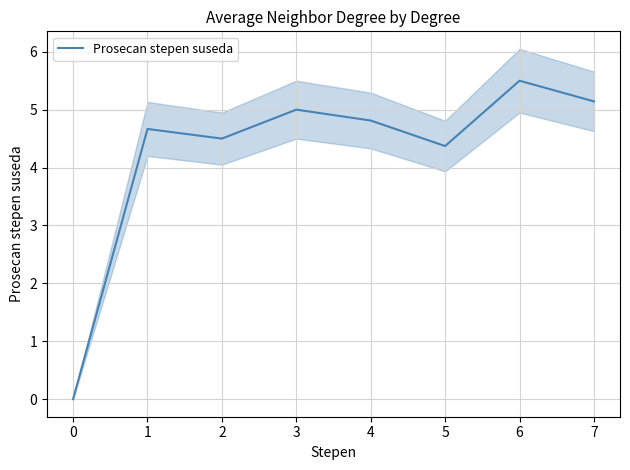

The Prosecan stepen suseda series shows 4.5 at 2. True or false?

True